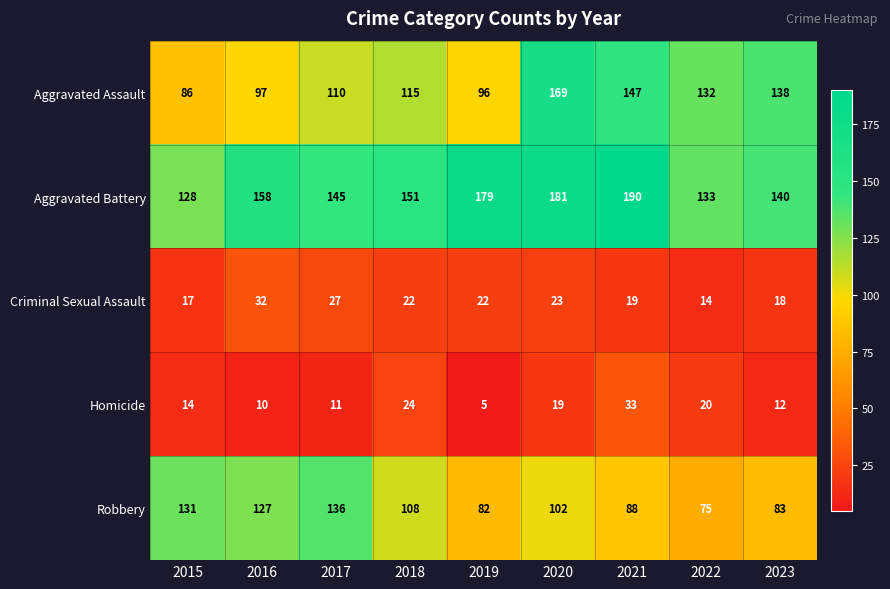

At which label does Homicide reach its peak?

2021